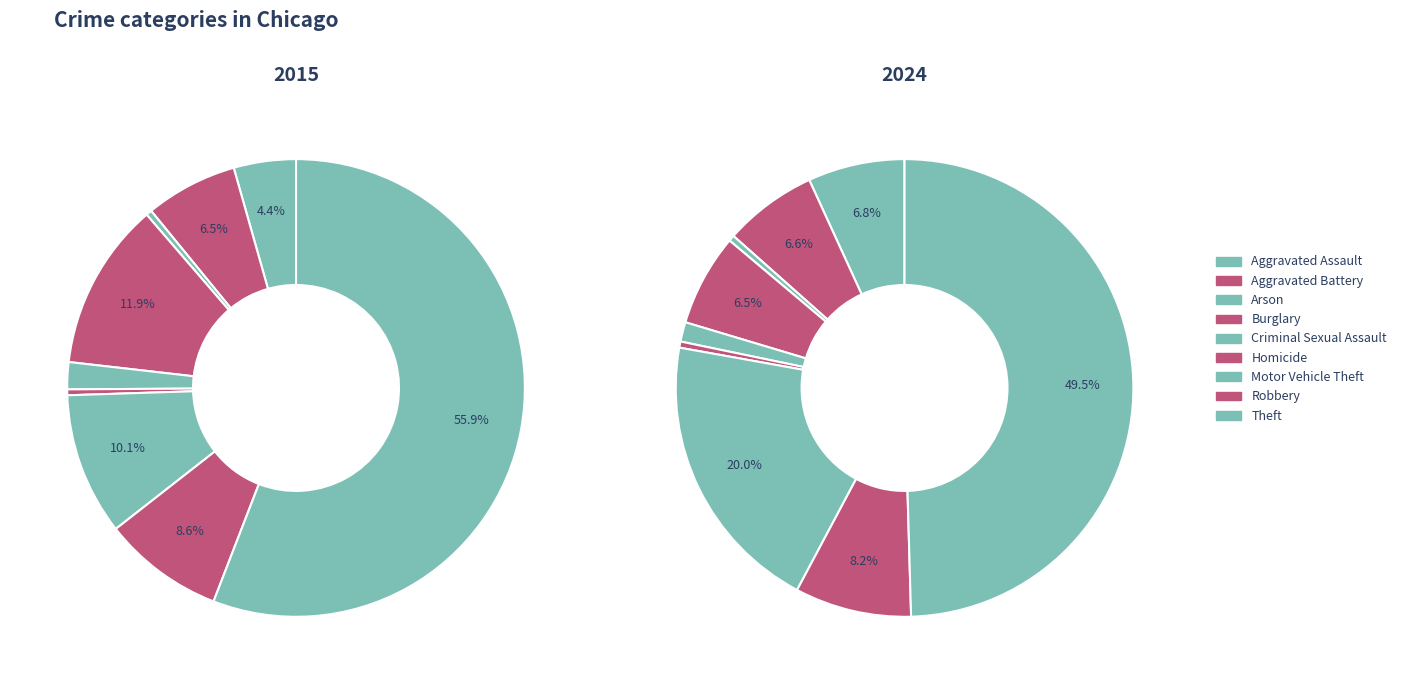

Combined, what portion of the pie is 5 and 4?

2.3%